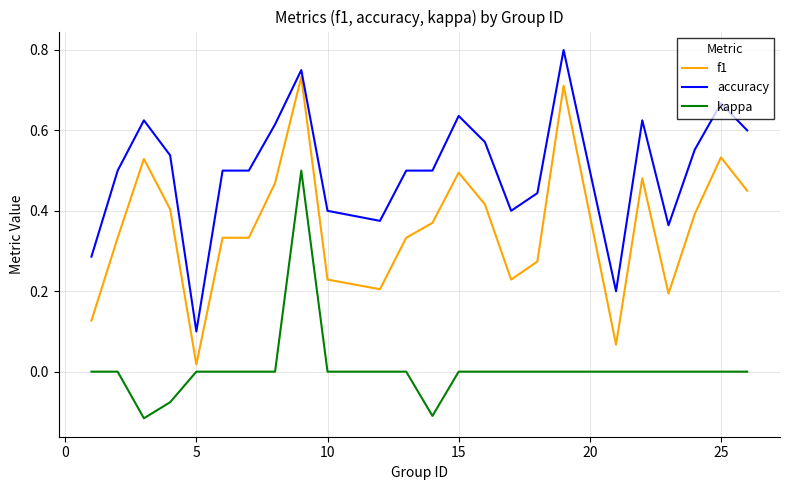

Which series has the largest total across all categories?

accuracy